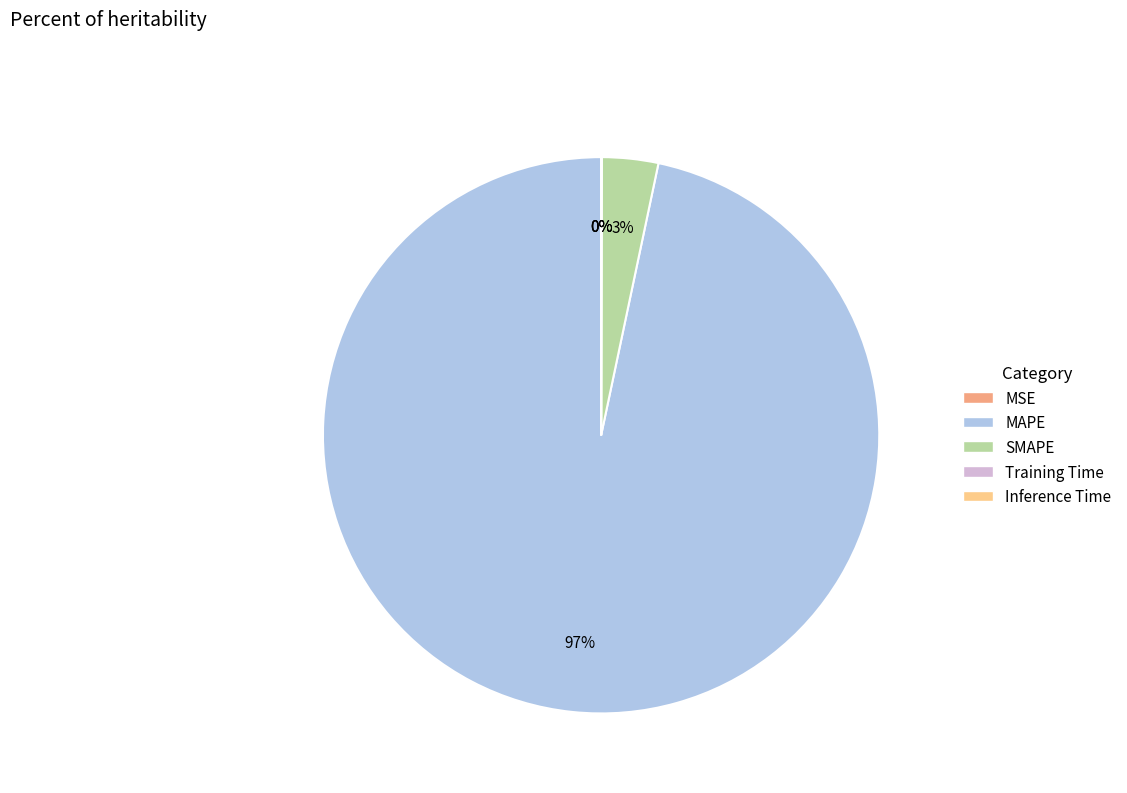

Which category accounts for the majority?

MAPE